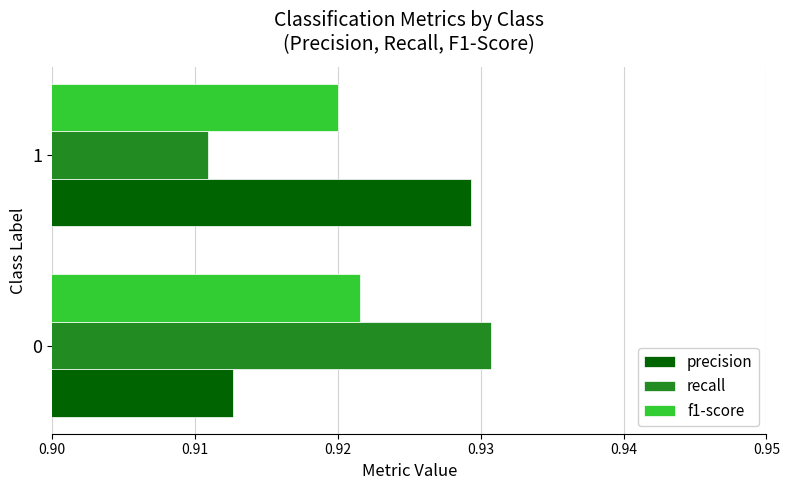

Is the value of precision at 1 greater than the value of f1-score at 1?

Yes